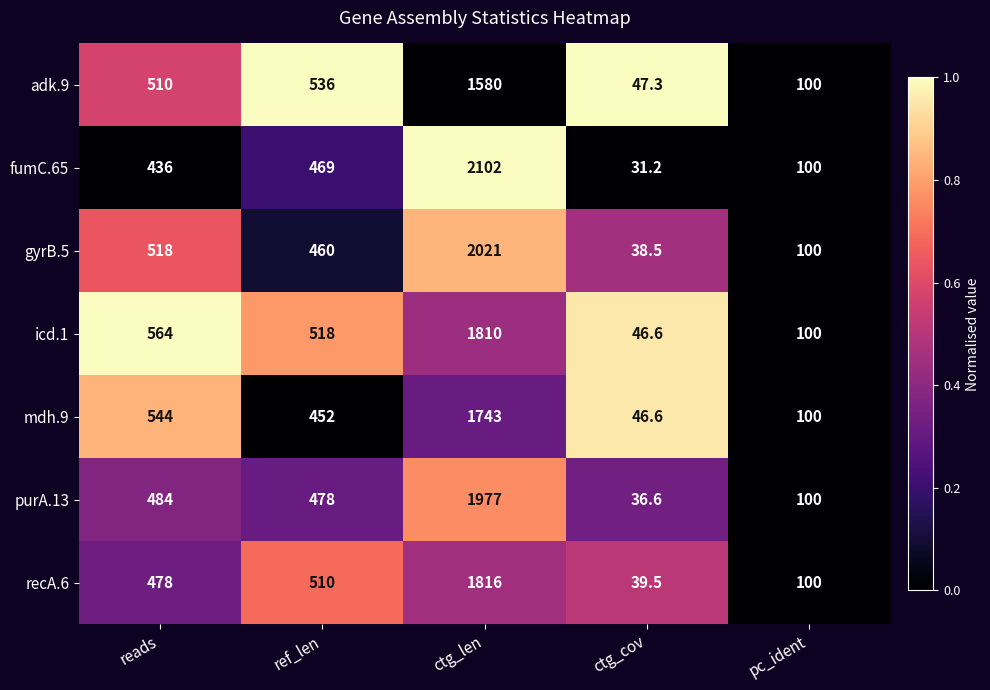

At which label is purA.13 closest to 1006?

reads